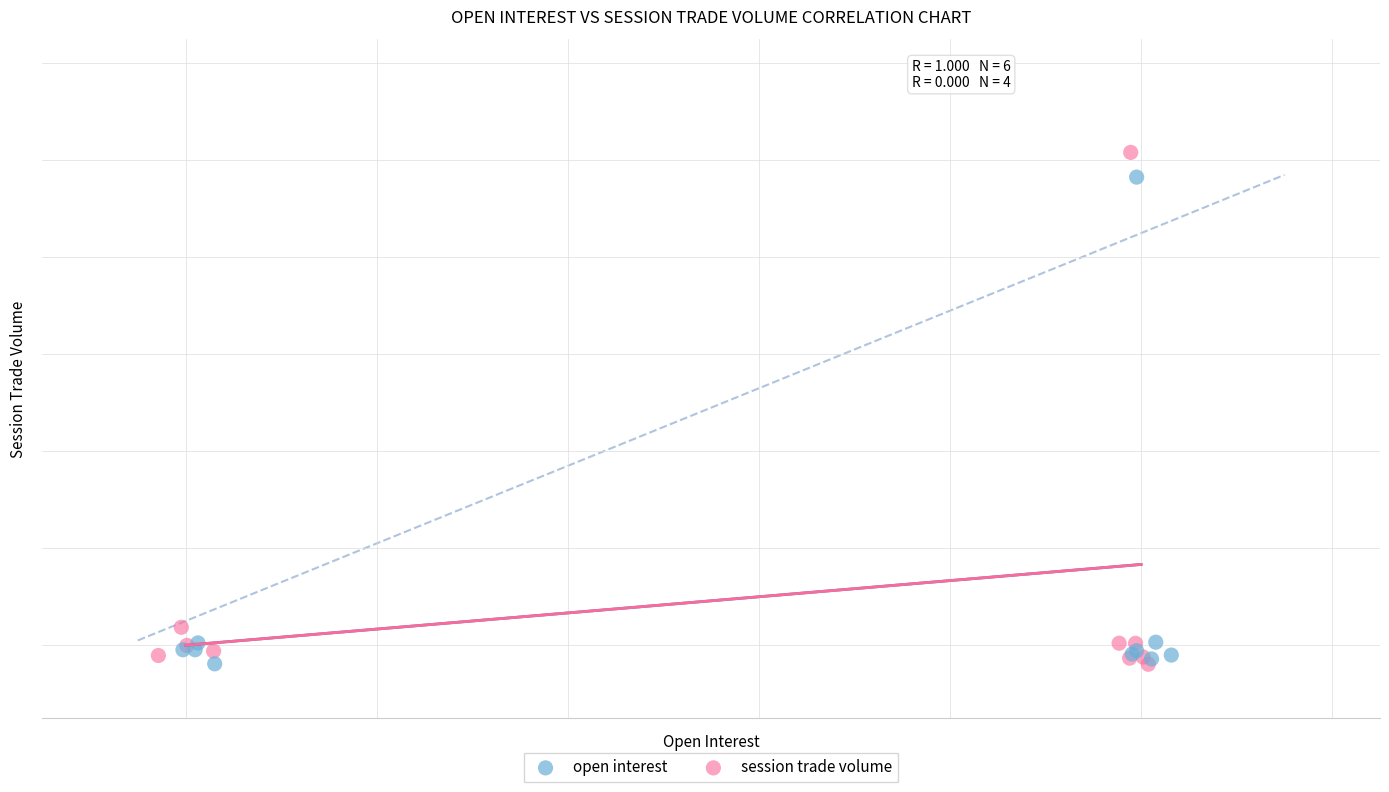

Which series has the largest Y range (max minus min)?

session trade volume